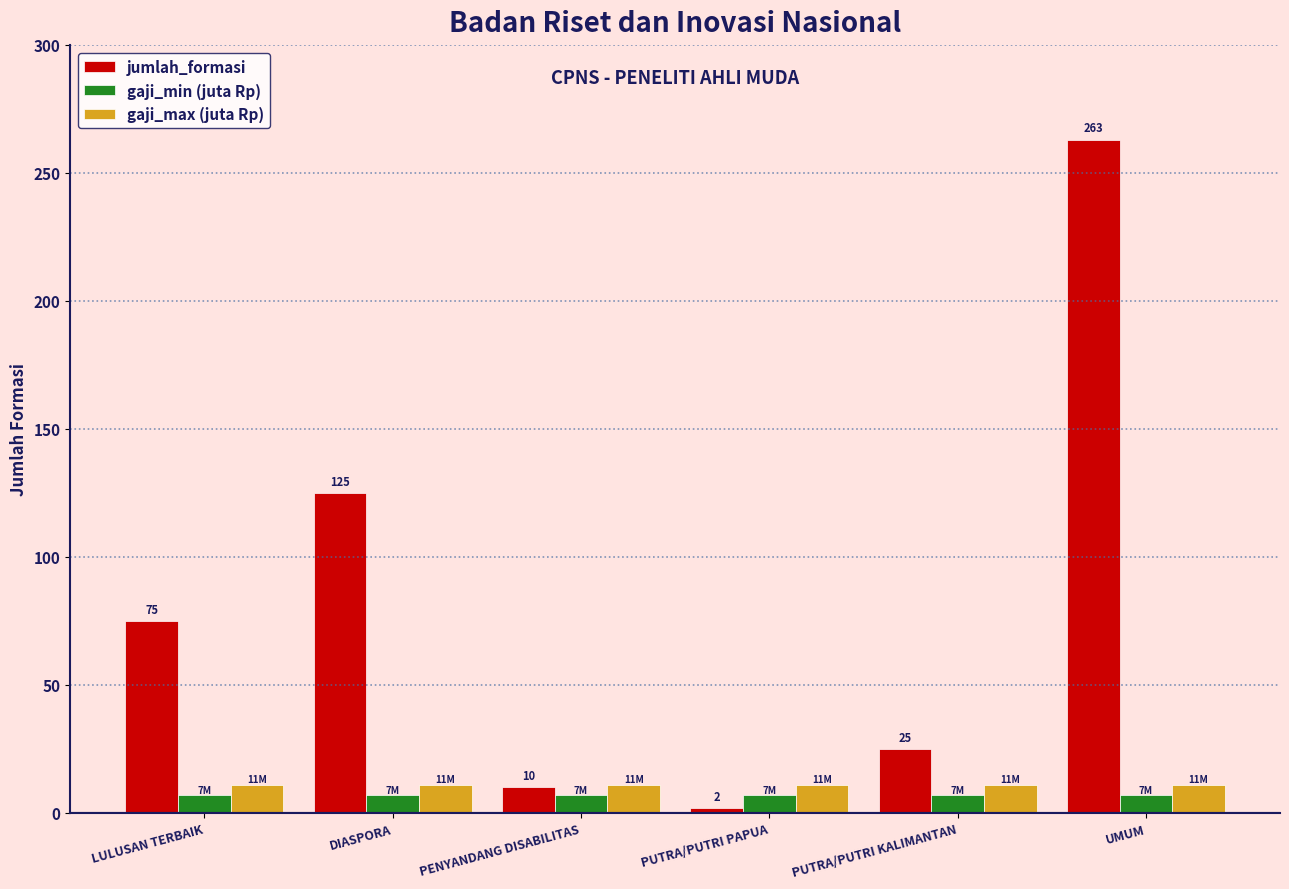

What is the difference between the maximum and second lowest values in the jumlah_formasi series?

253